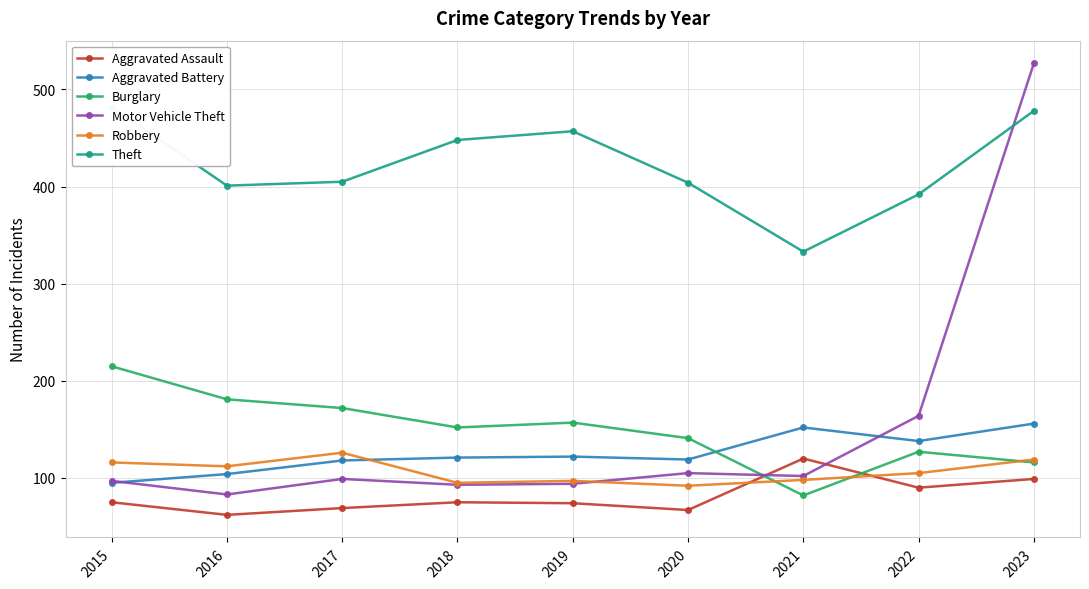

Which series has the largest total across all categories?

Theft